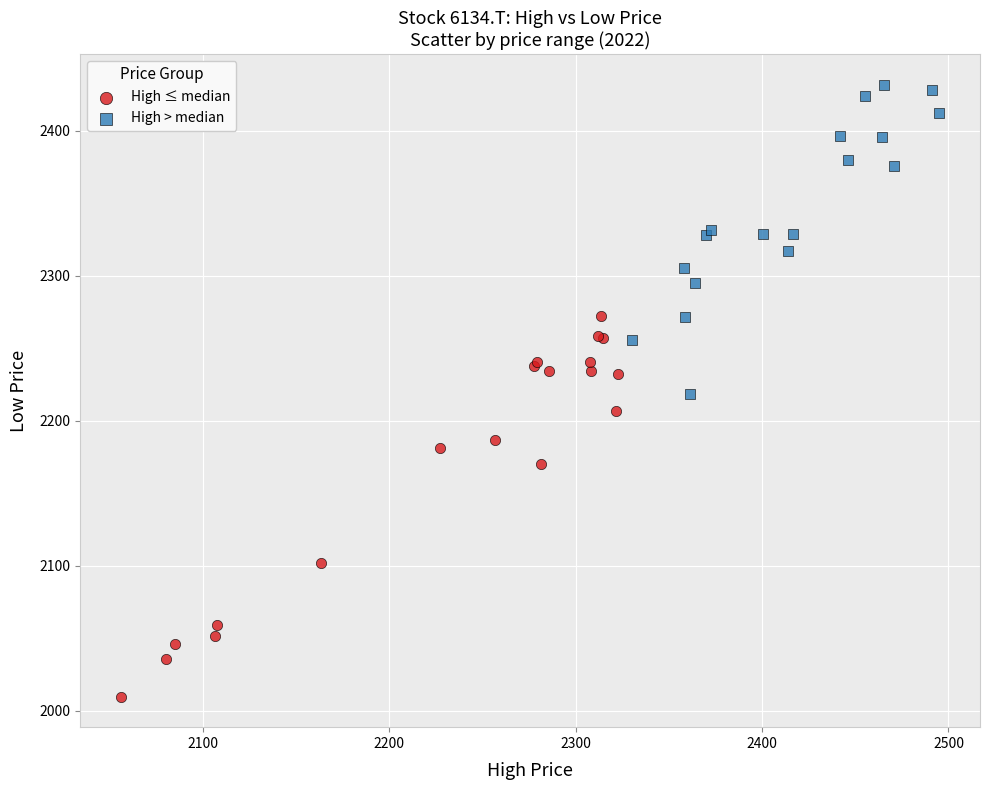

Which series contains the highest Y value?

High > median